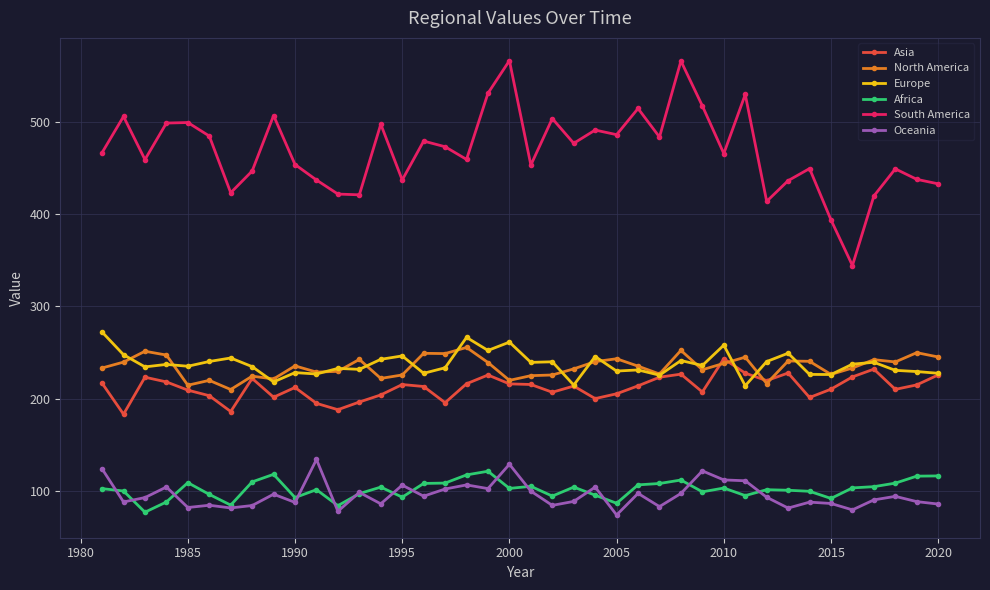

True or false: Africa has more than 2 points higher than both neighbors.

True